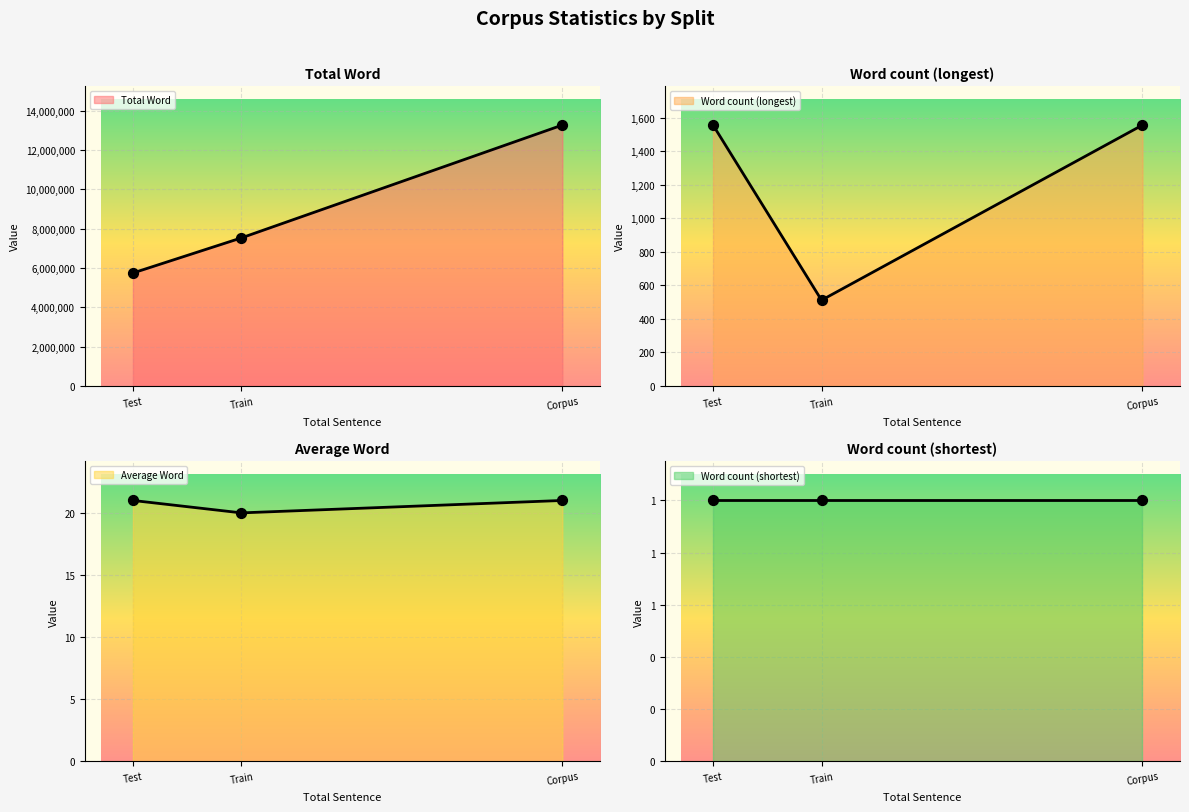

Is the value of Word count (shortest) at Test greater than the value of Average Word at Train?

No